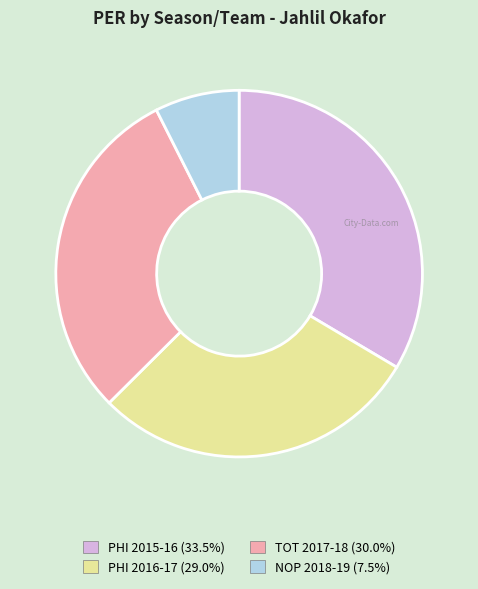

How many segments does this pie chart have?

4